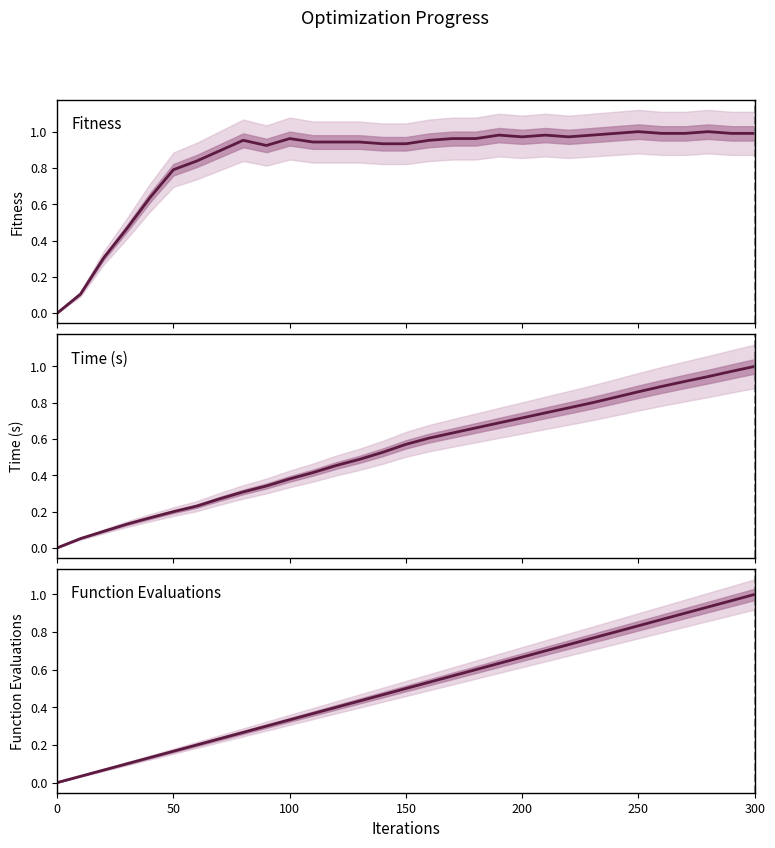

Which series has the largest total across all categories?

Fitness